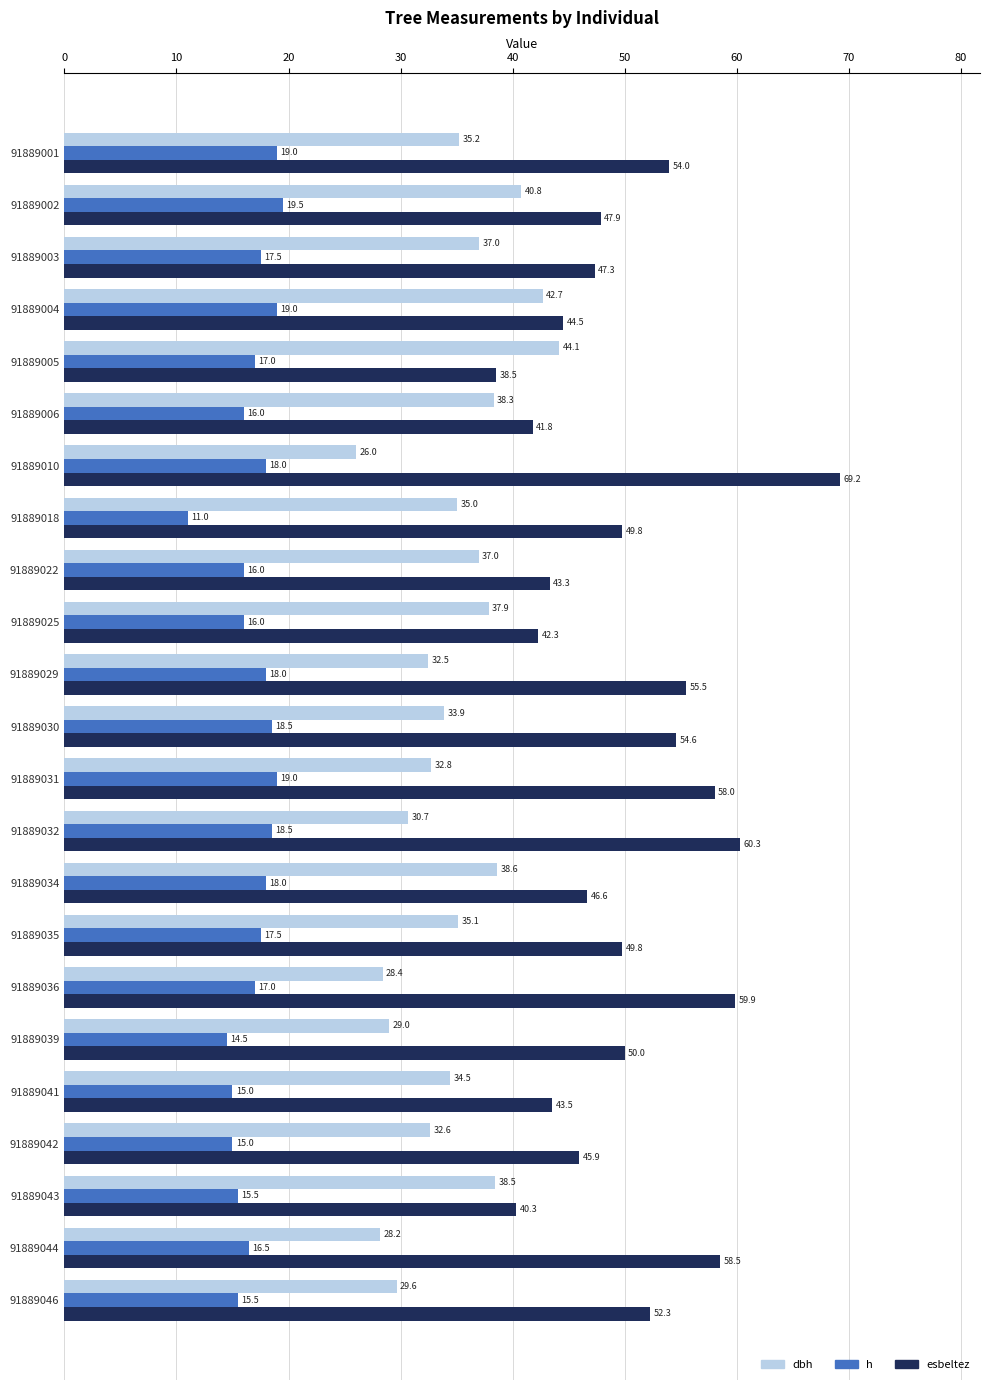

What value does the esbeltez series have at 91889002?

47.9